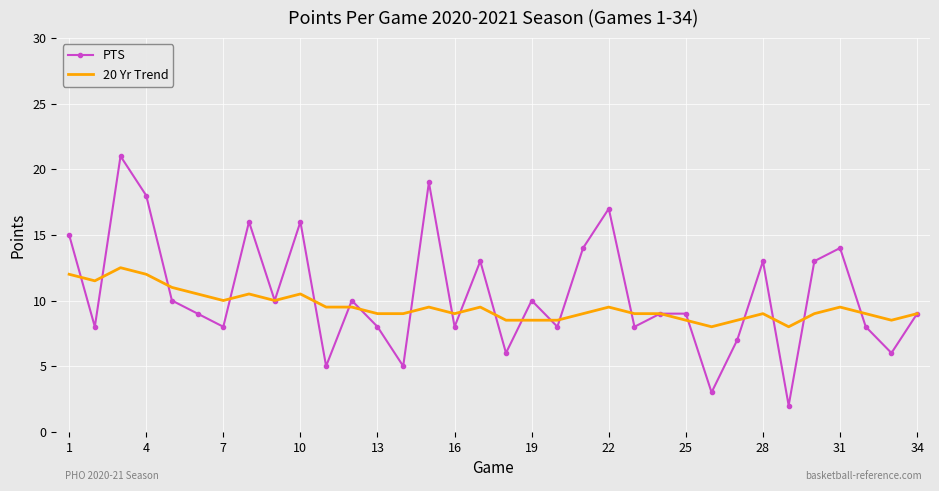

What is the minimum value shown in the chart?

2.0